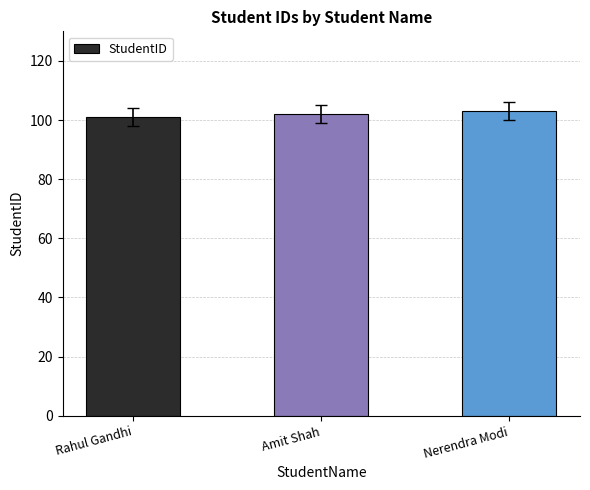

Is it true that the value at Rahul Gandhi is 101?

True